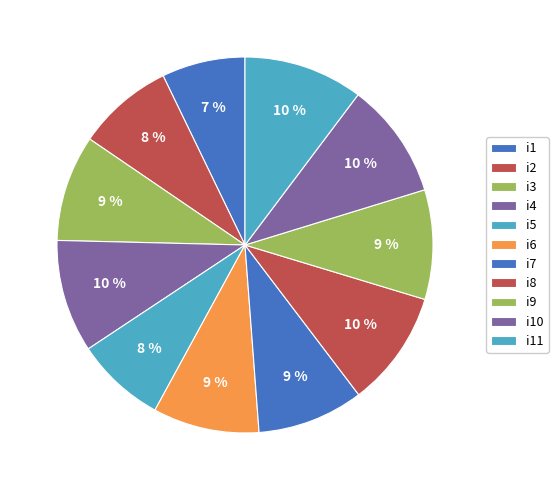

Count the number of slices in the pie.

11